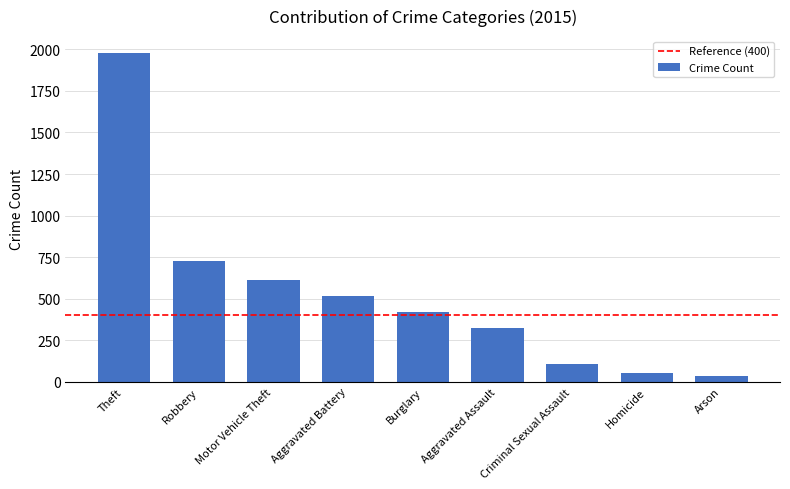

What value does the data have at Criminal Sexual Assault, to the nearest 50?

100